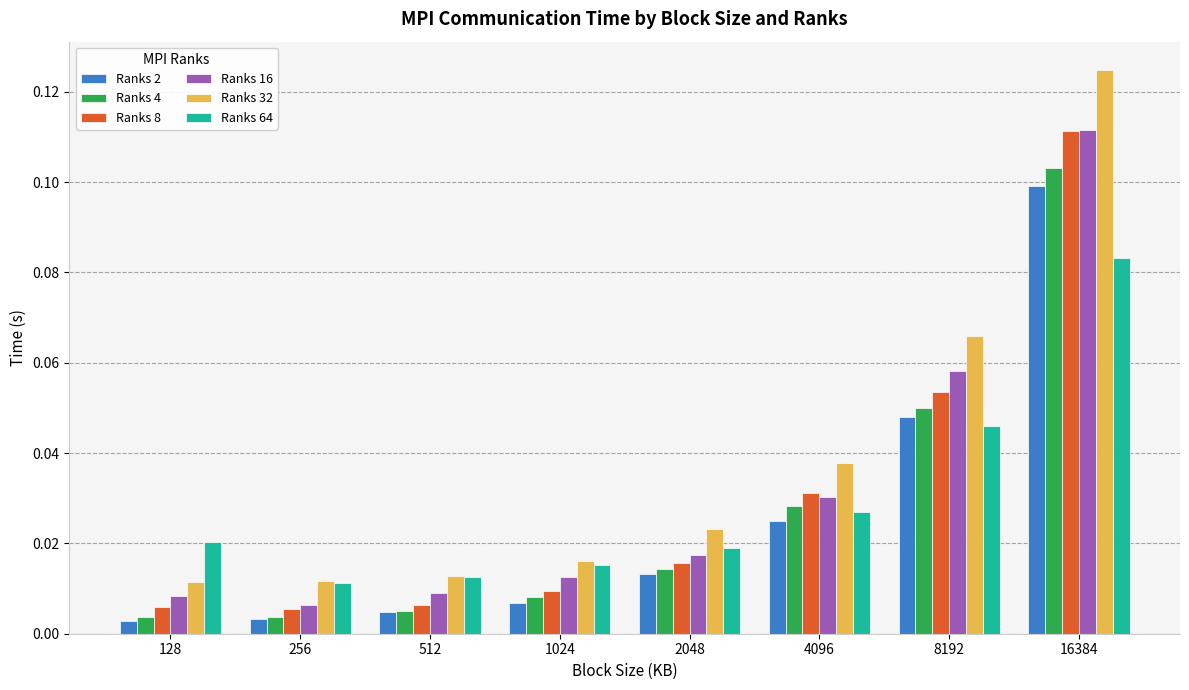

Which series has the largest range (max minus min)?

Ranks 32